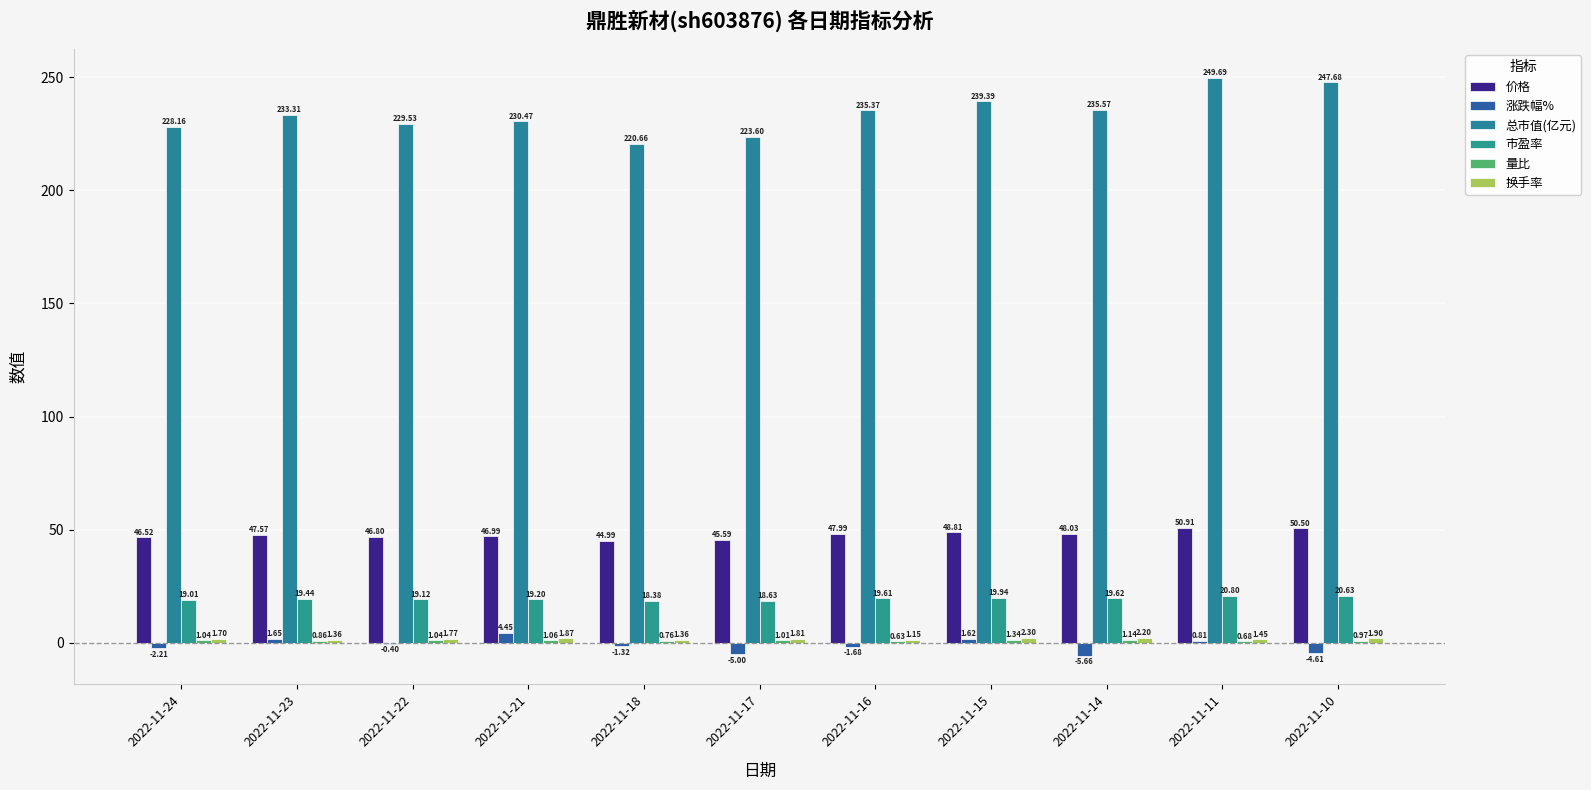

The 价格 series shows 62.0 at 2022-11-23. True or false?

False